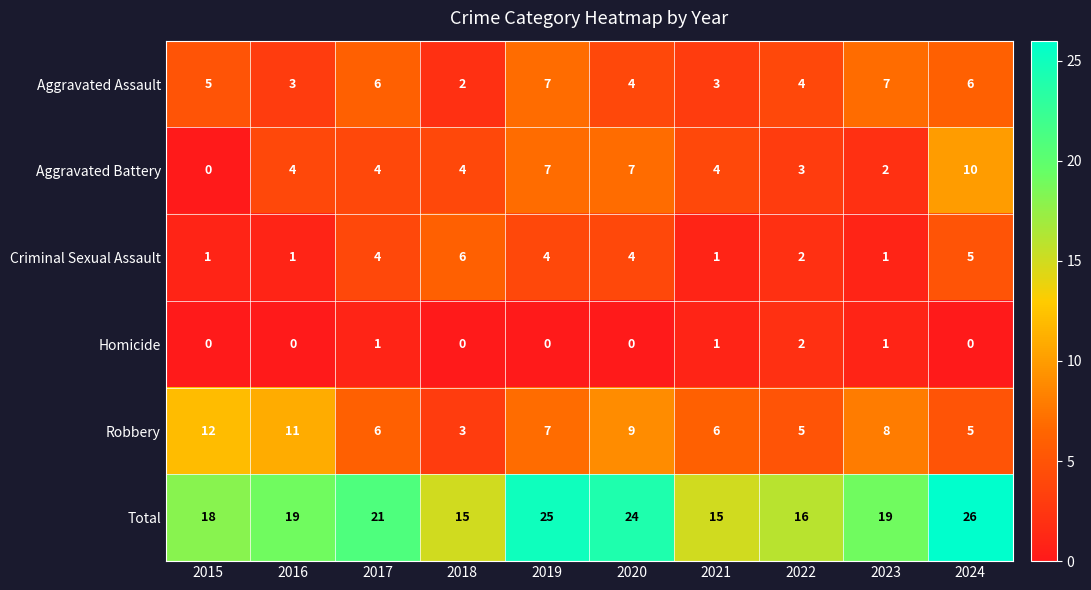

Rank the series by their maximum value, from highest to lowest.

Total, Robbery, Aggravated Battery, Aggravated Assault, Criminal Sexual Assault, Homicide